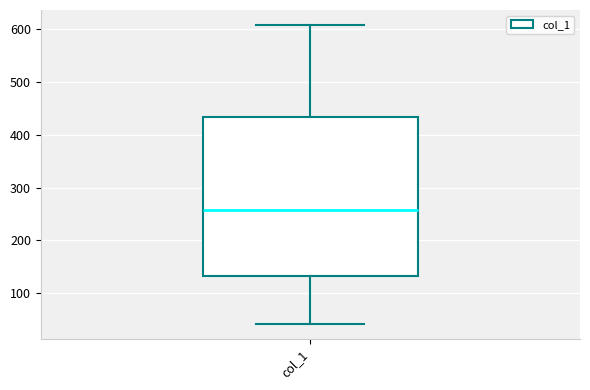

Read this box plot against the y-axis: the position of the median line, the range covered by the box, and the ends of both whiskers. The values are not printed on the chart, so give them approximately, as read against the axis.

median 260, box 130 to 430, whiskers 40 to 610